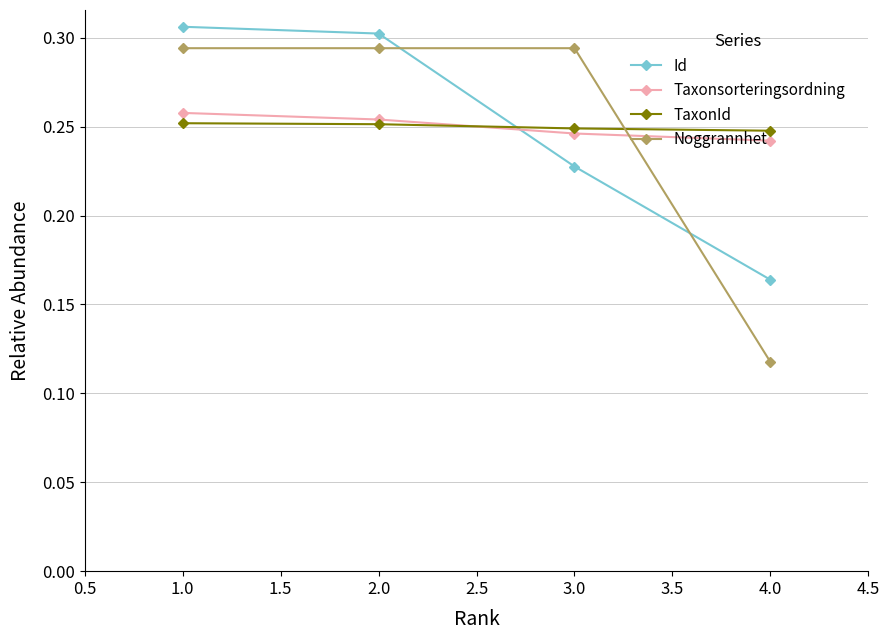

Where is Id nearest to the value 0?

4.0